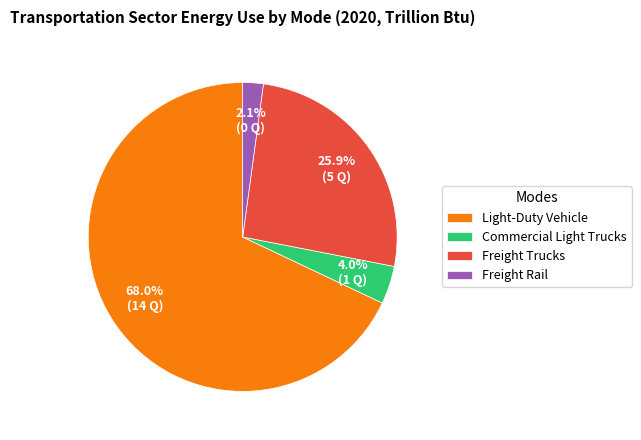

Rank the categories by value from highest to lowest.

Light-Duty Vehicle, Freight Trucks, Commercial Light Trucks, Freight Rail